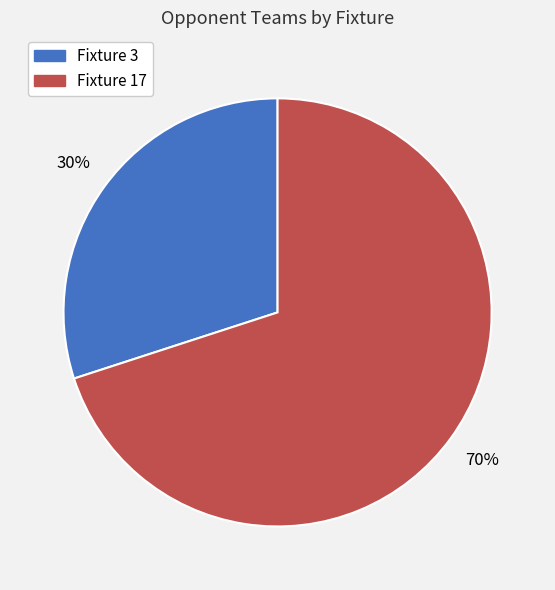

The Fixture 17 slice represents 64% of the pie. True or false?

False